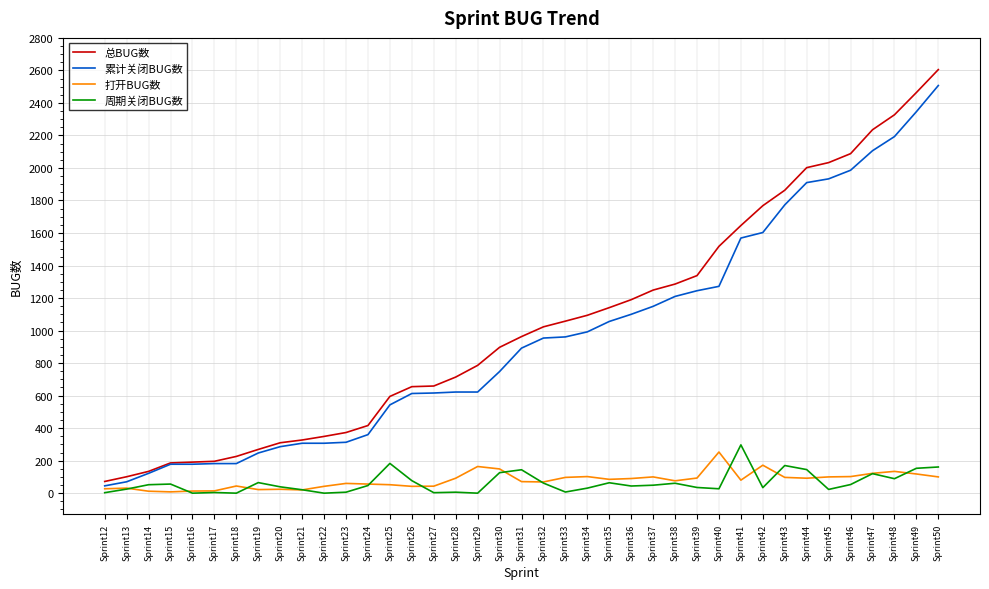

Read the 总BUG数 value at Sprint24.

416